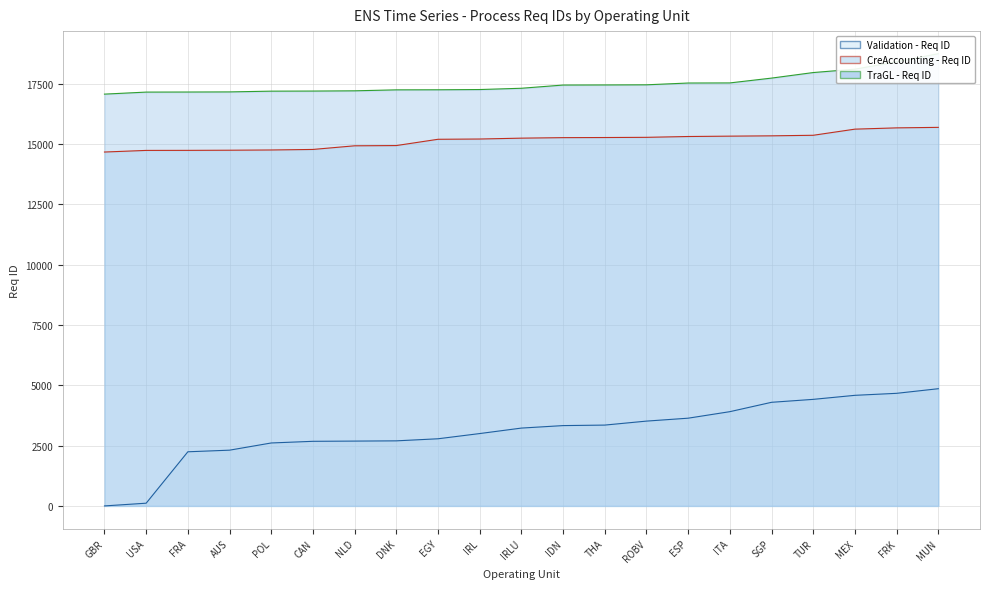

What is the sum of all TraGL - Req ID values?

367389